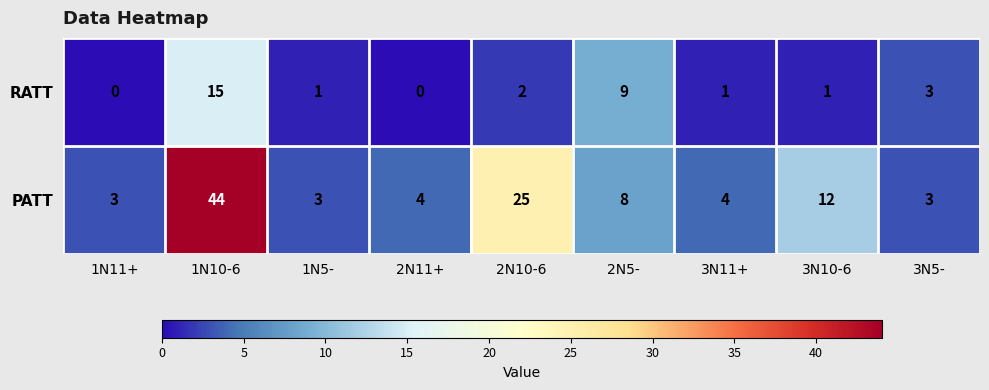

List the series in order of their overall mean, lowest first.

RATT, PATT